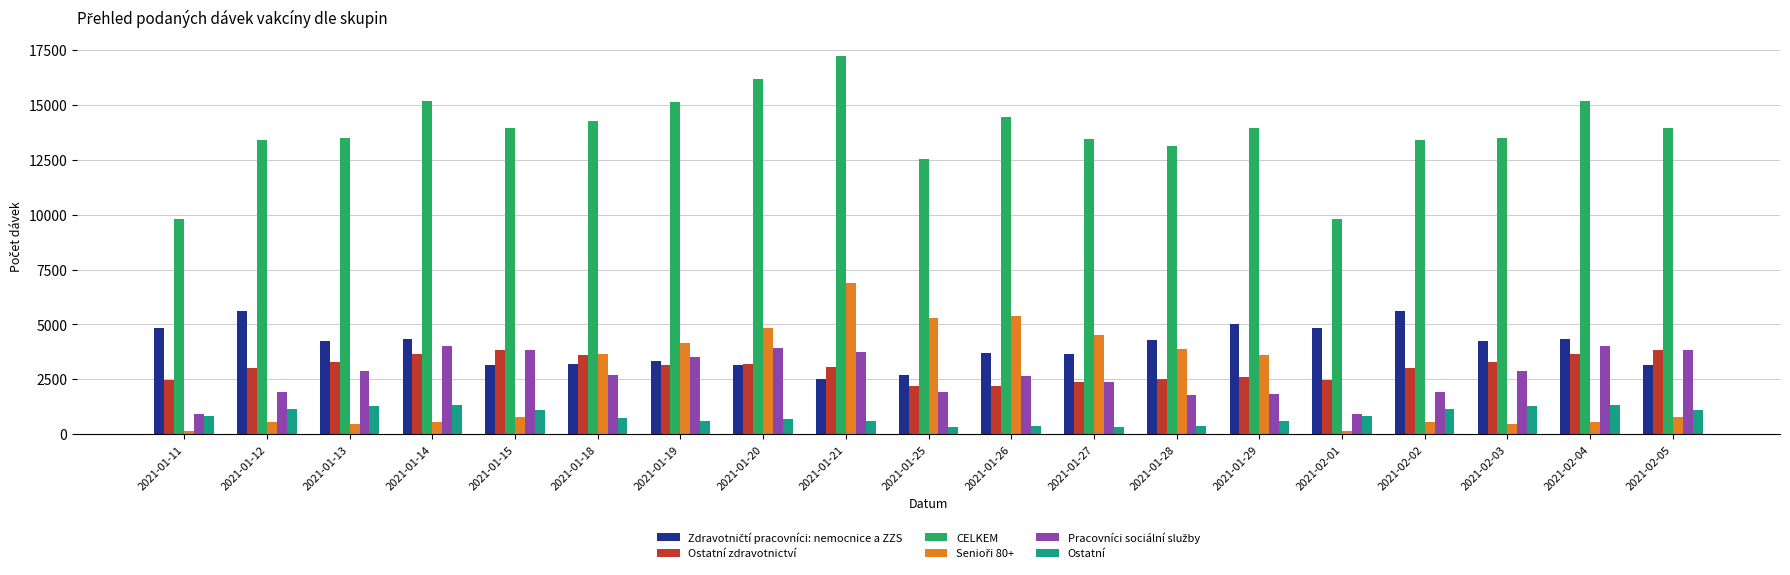

Which series has the widest spread of values?

CELKEM